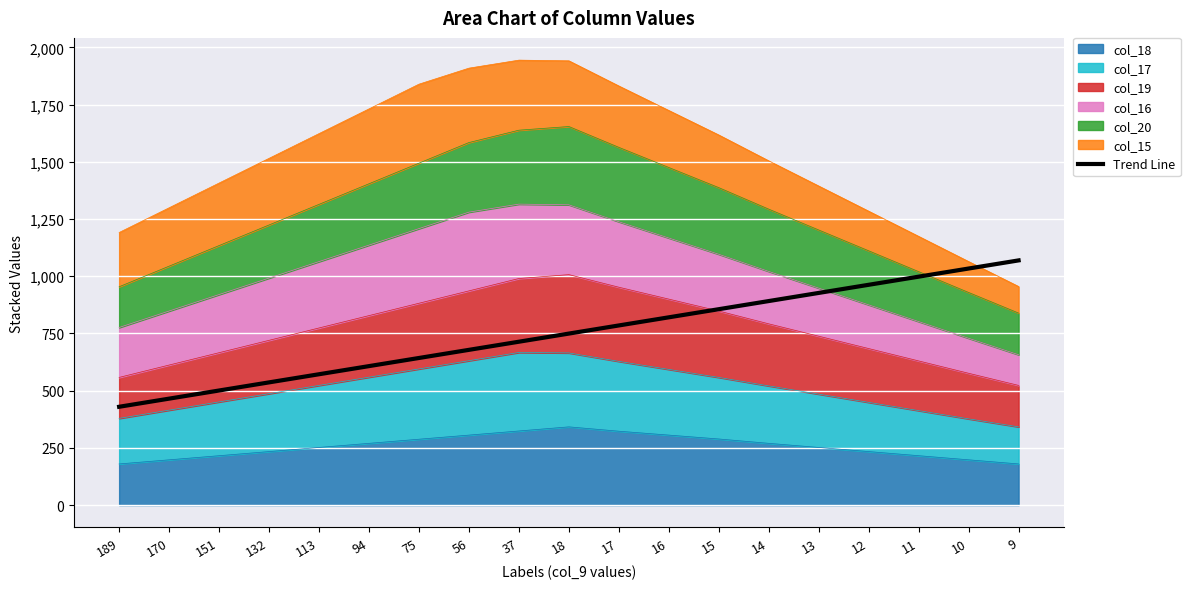

The chart shows a value of 962.6 at 12. True or false?

True